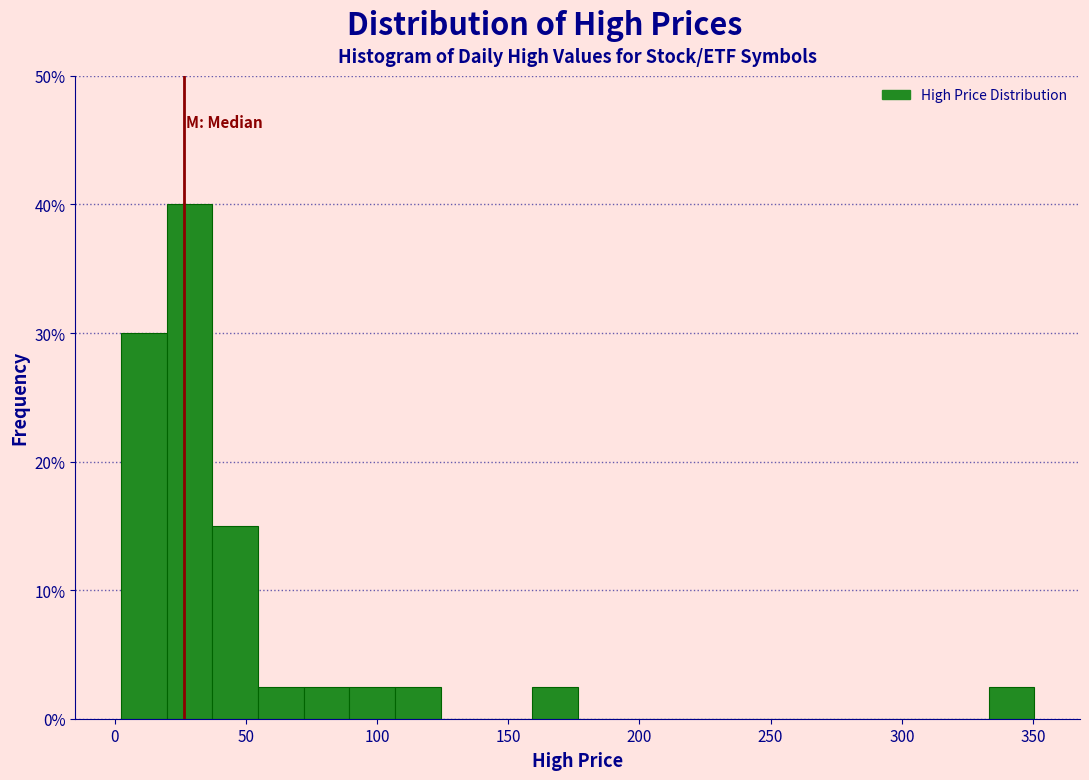

Read against the x-axis, roughly where is the centre of the tallest bar?

30